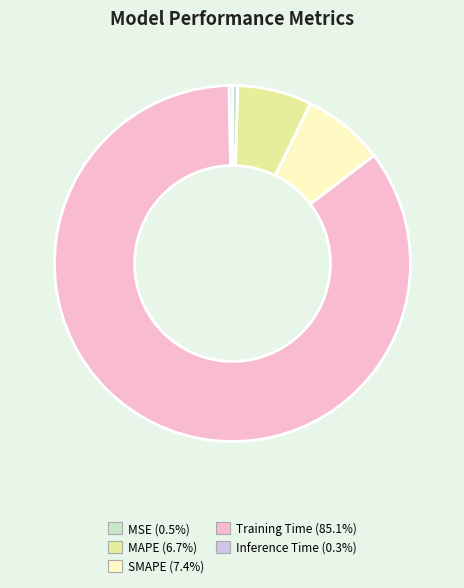

Is it true that Training Time is 85% of the pie?

True